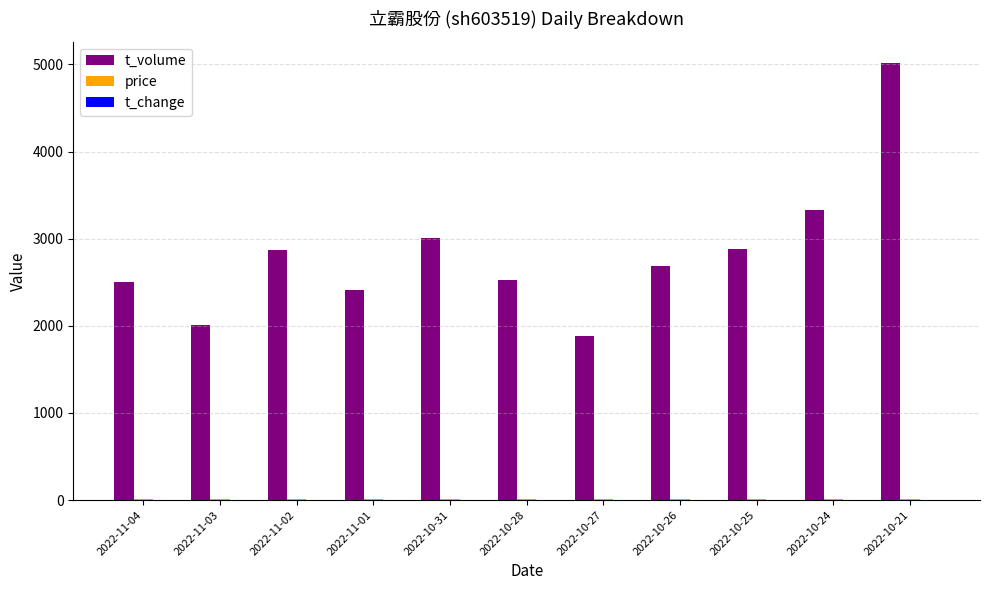

Which series has the largest range (max minus min)?

t_volume